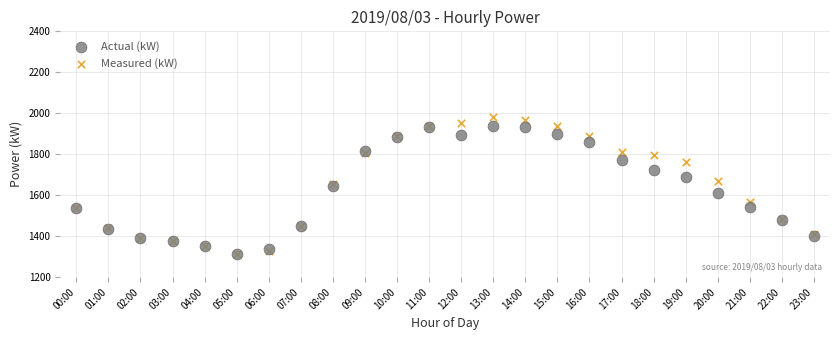

Which series has the largest Y range (max minus min)?

Measured (kW)